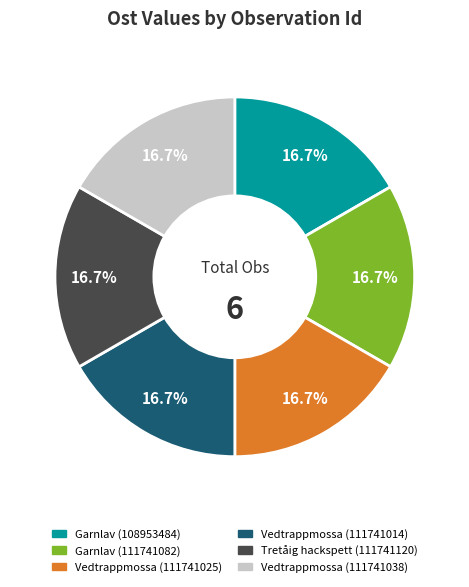

Is there any slice that represents more than half of the pie?

No